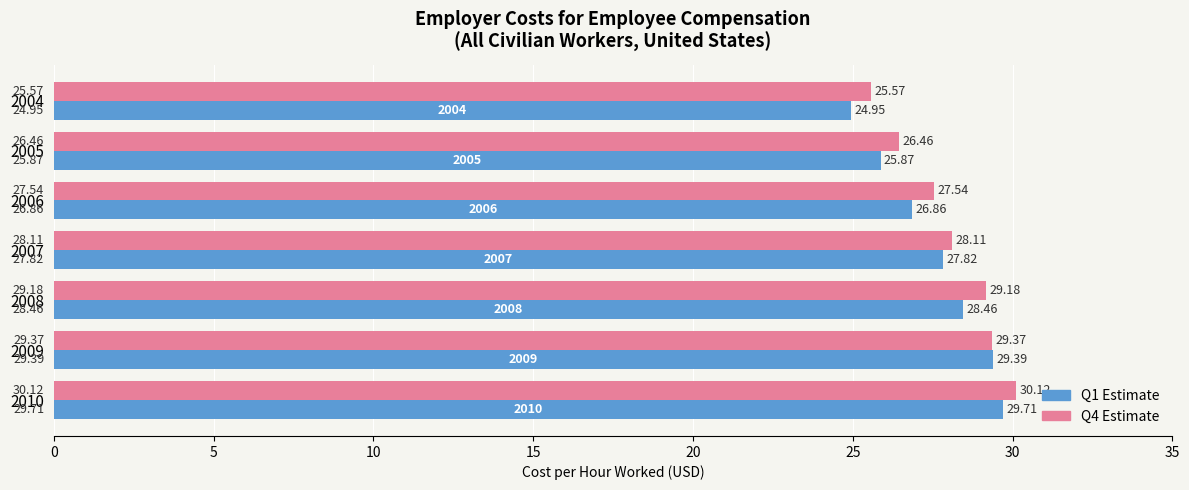

What is the difference between the highest and lowest values at 2005?

0.6